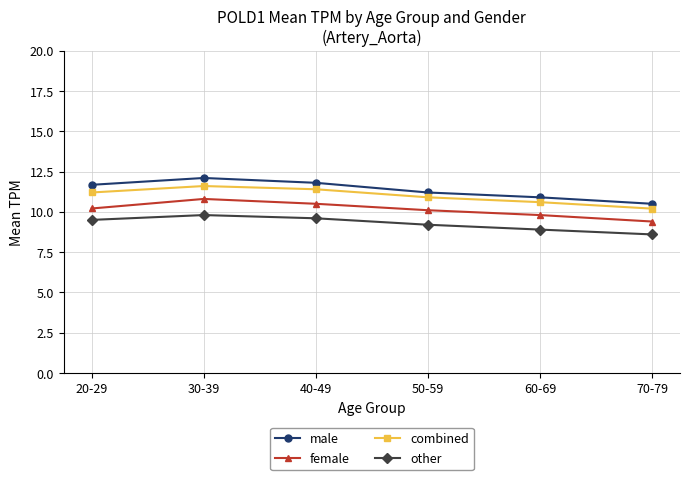

How many values in the female series are below 10?

2